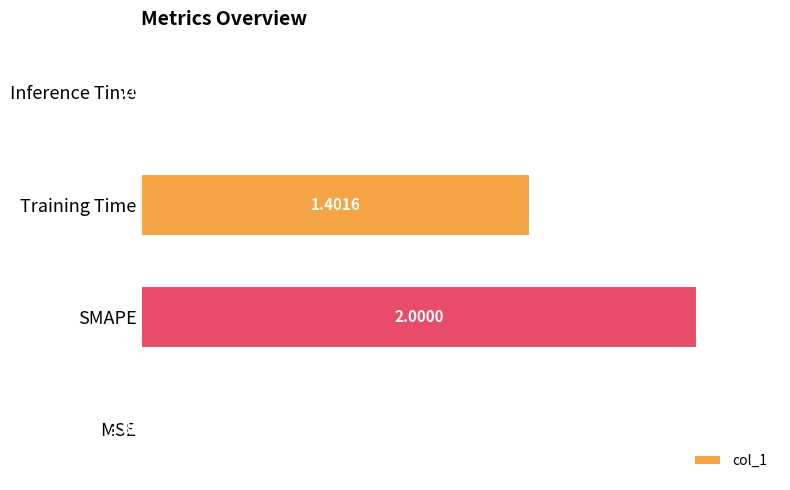

What is the sum of all values?

1.7